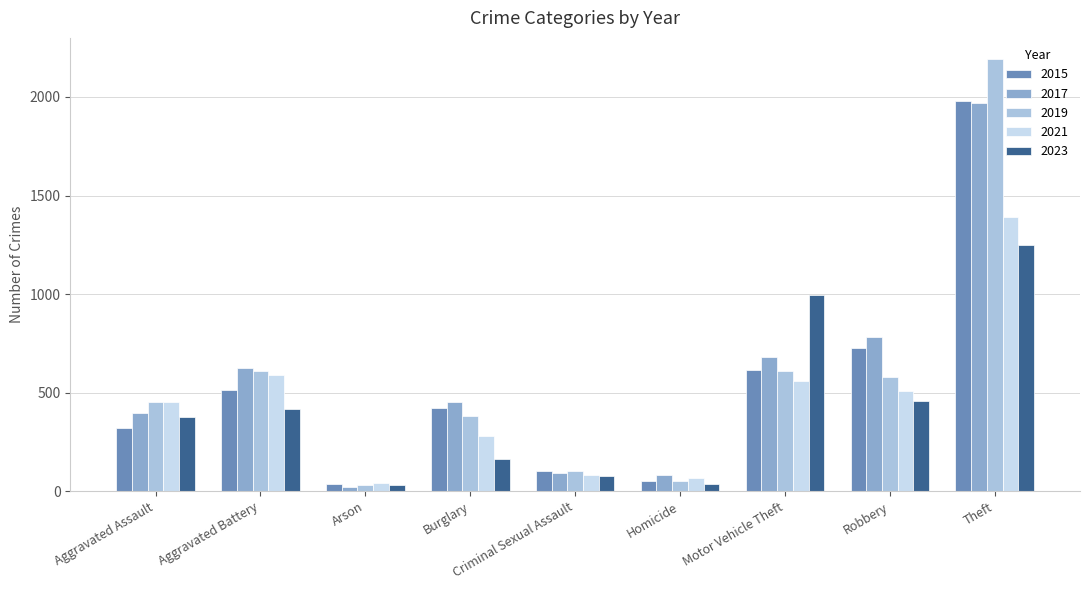

Does the chart contain any negative values?

No